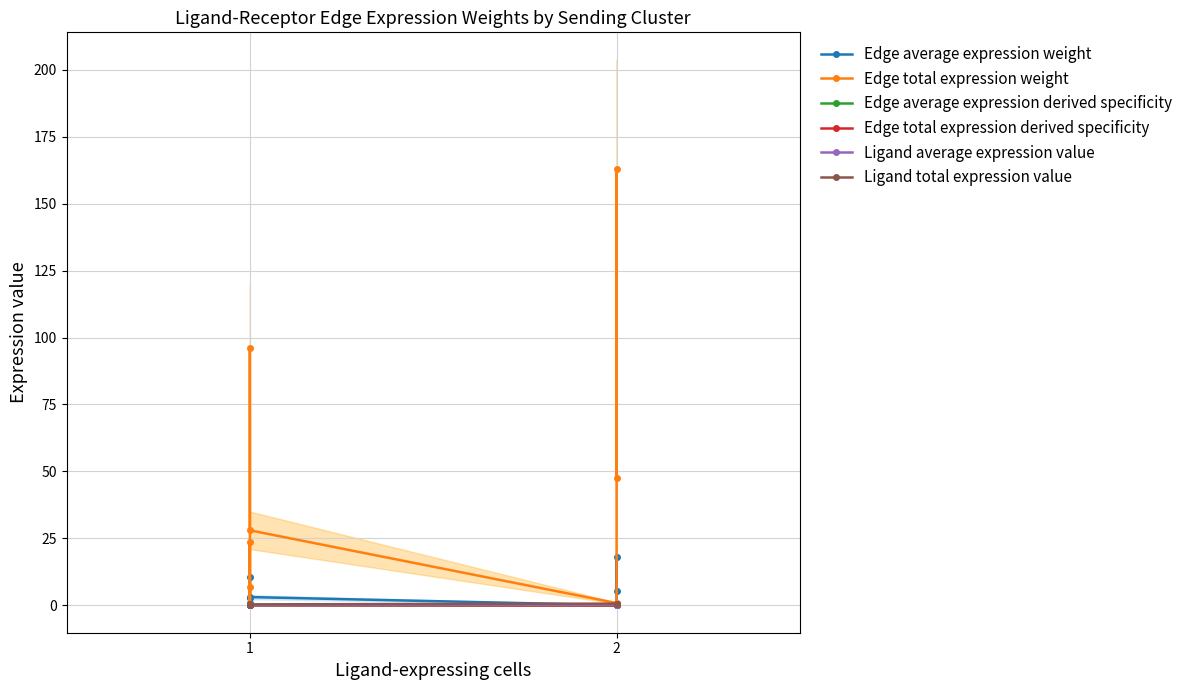

Which series has the largest range (max minus min)?

Edge total expression weight